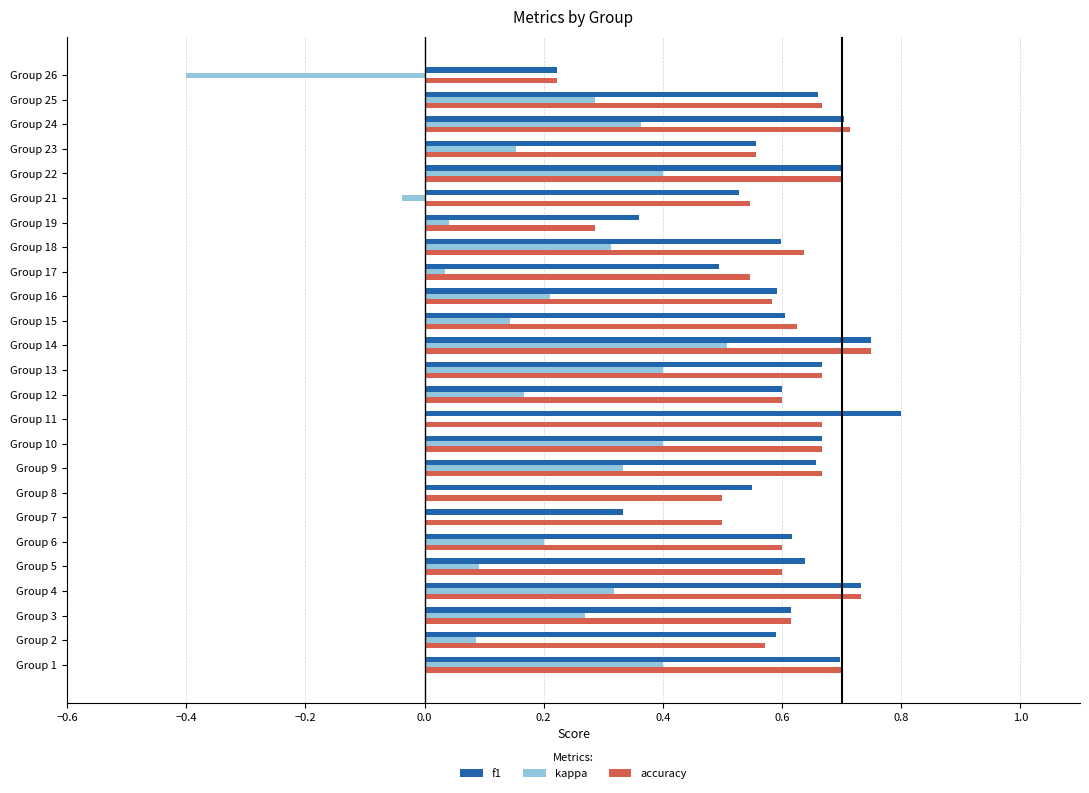

What is the sum of all f1 values?

14.9